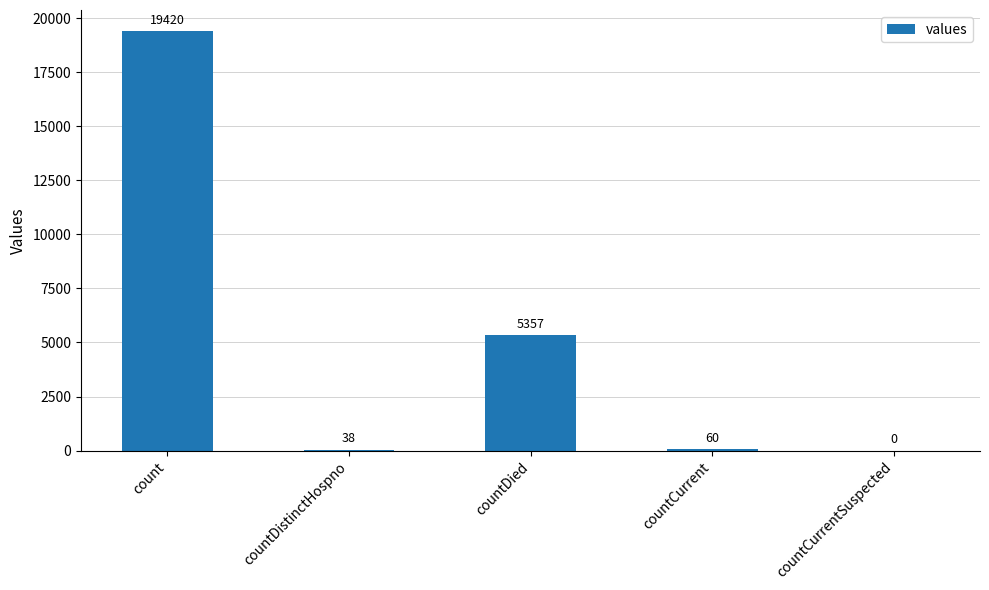

What is the greatest value displayed?

19420